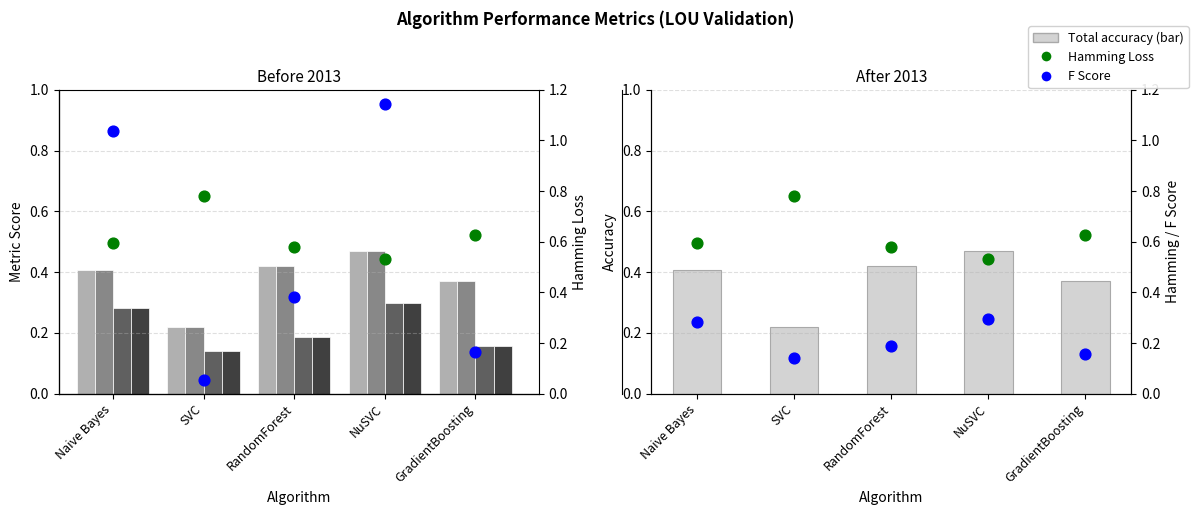

At how many categories does at least one series exceed 0?

5